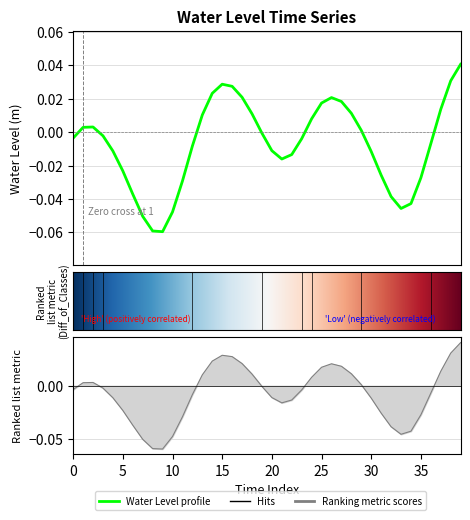

True or false: the data shows -0.0 at 30.

True